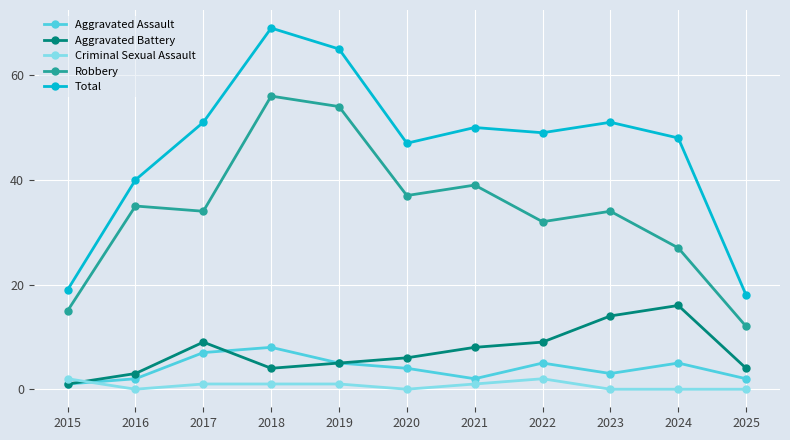

True or false: Total and Robbery intersect in this chart.

False